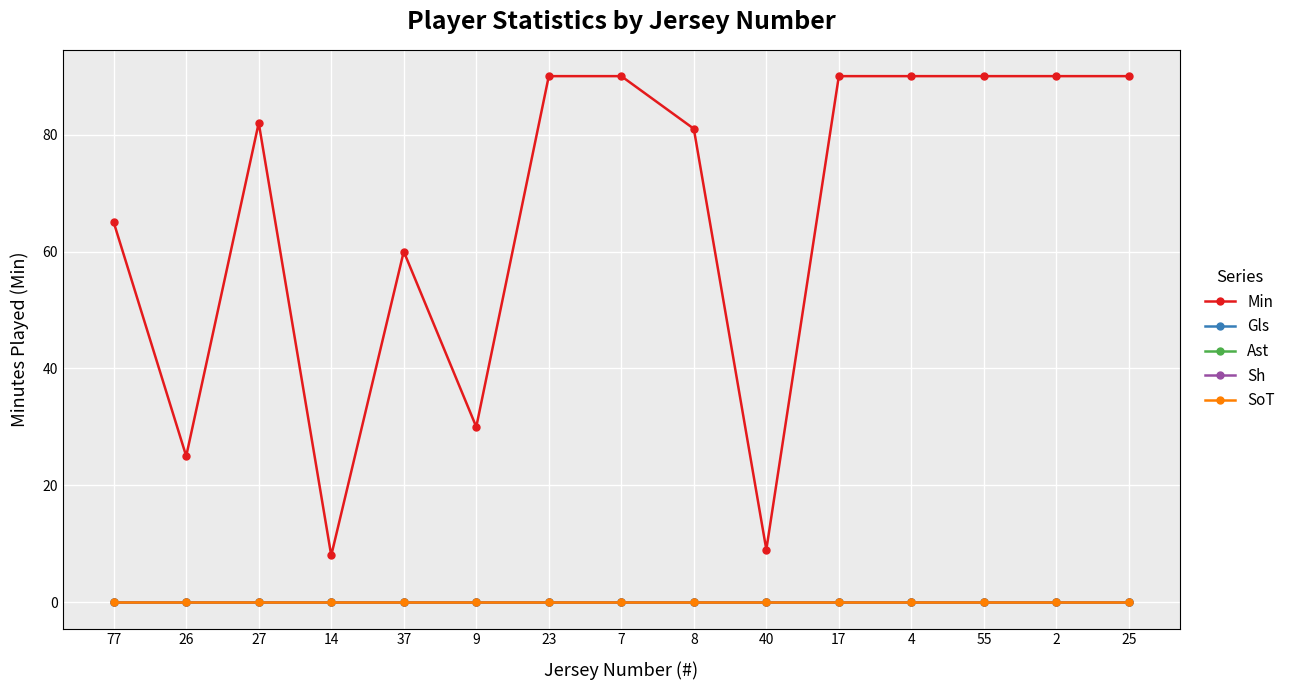

At which category does the chart reach its minimum across all series?

77